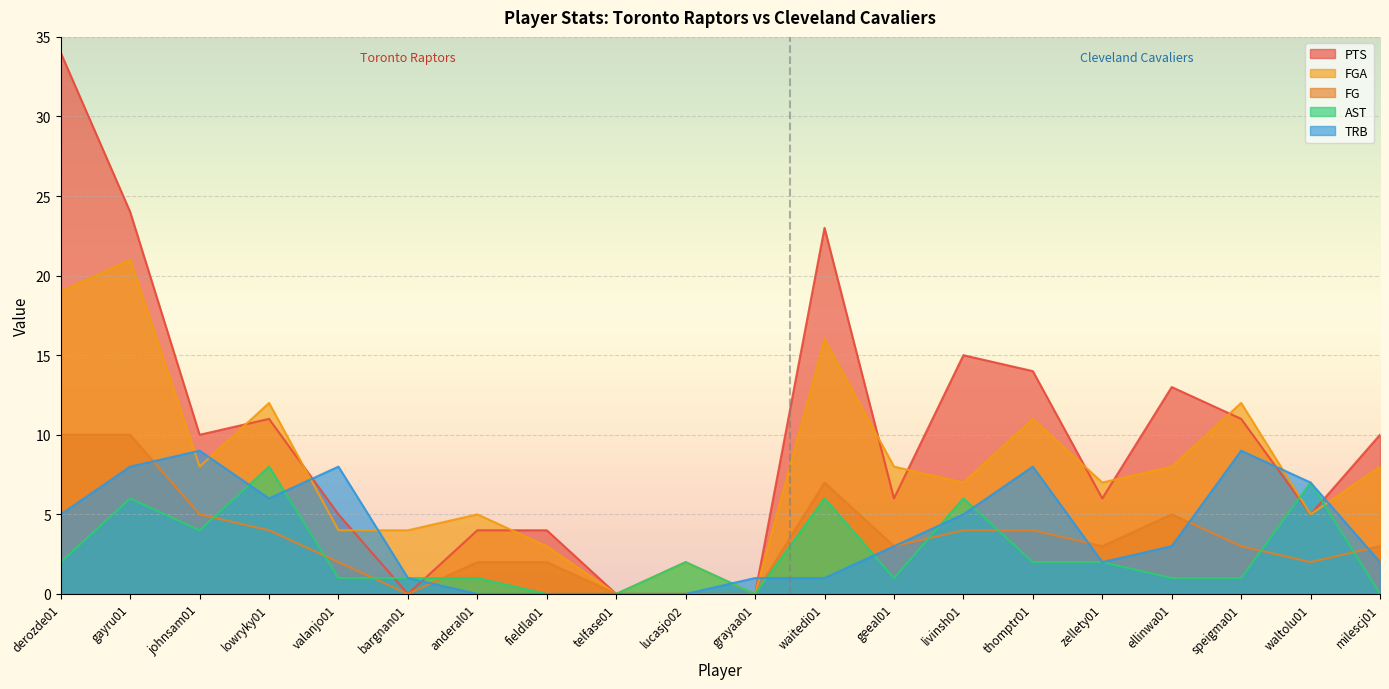

Rank the categories by FGA value from highest to lowest.

gayru01, derozde01, waitedi01, lowryky01, speigma01, thomptr01, johnsam01, geeal01, ellinwa01, milescj01, livinsh01, zellety01, anderal01, waltolu01, valanjo01, bargnan01, fieldla01, lucasjo02, telfase01, grayaa01